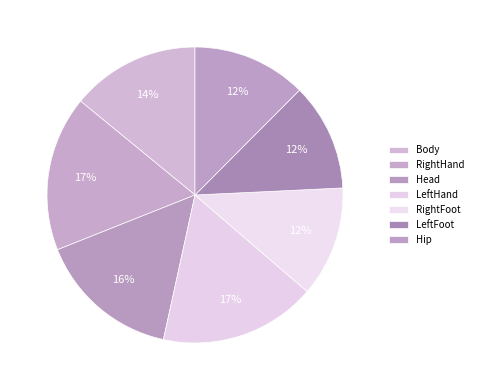

The Body slice represents 1% of the pie. True or false?

False